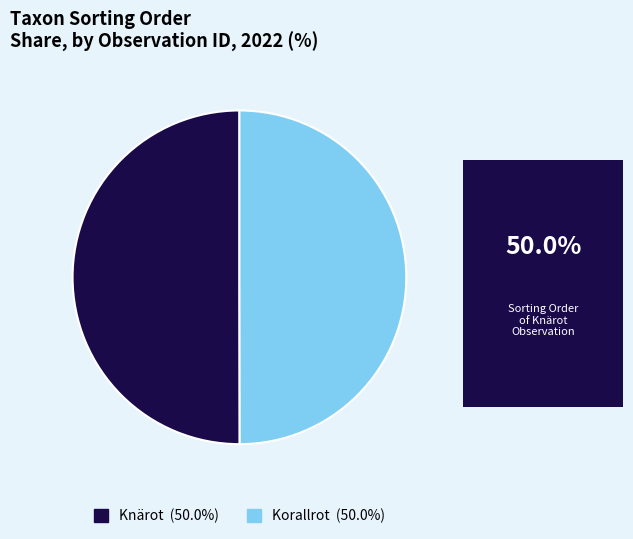

How many segments does this pie chart have?

2